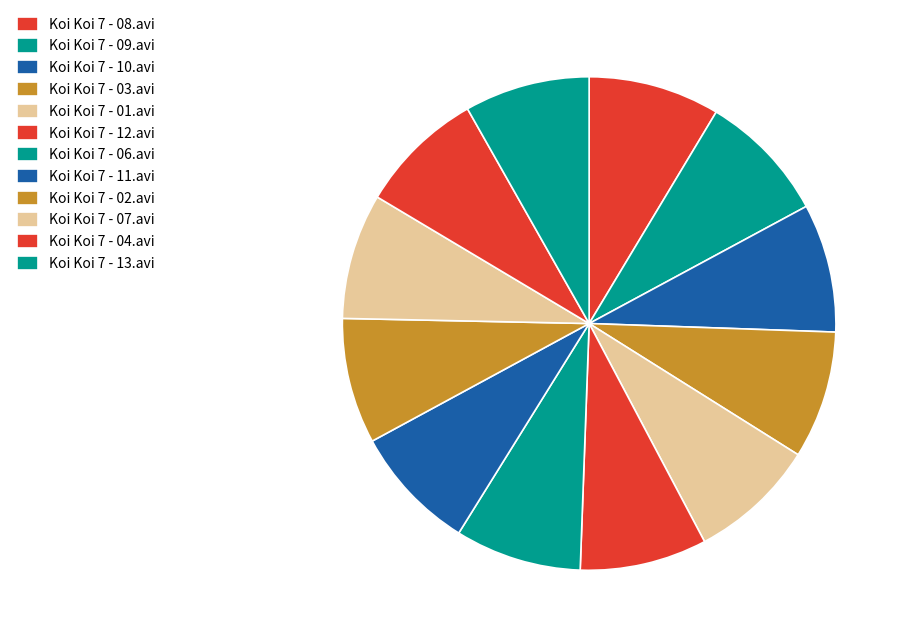

Count the number of slices in the pie.

12